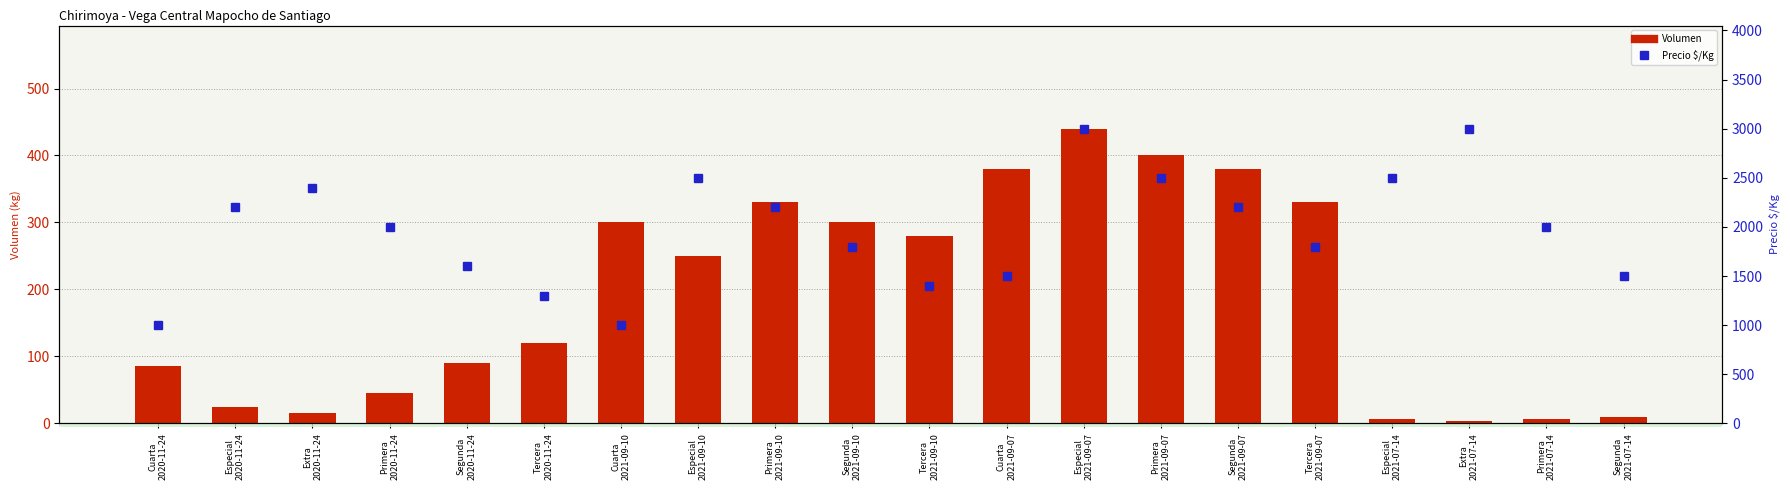

Are the bars grouped side by side (vs. stacked)?

Yes